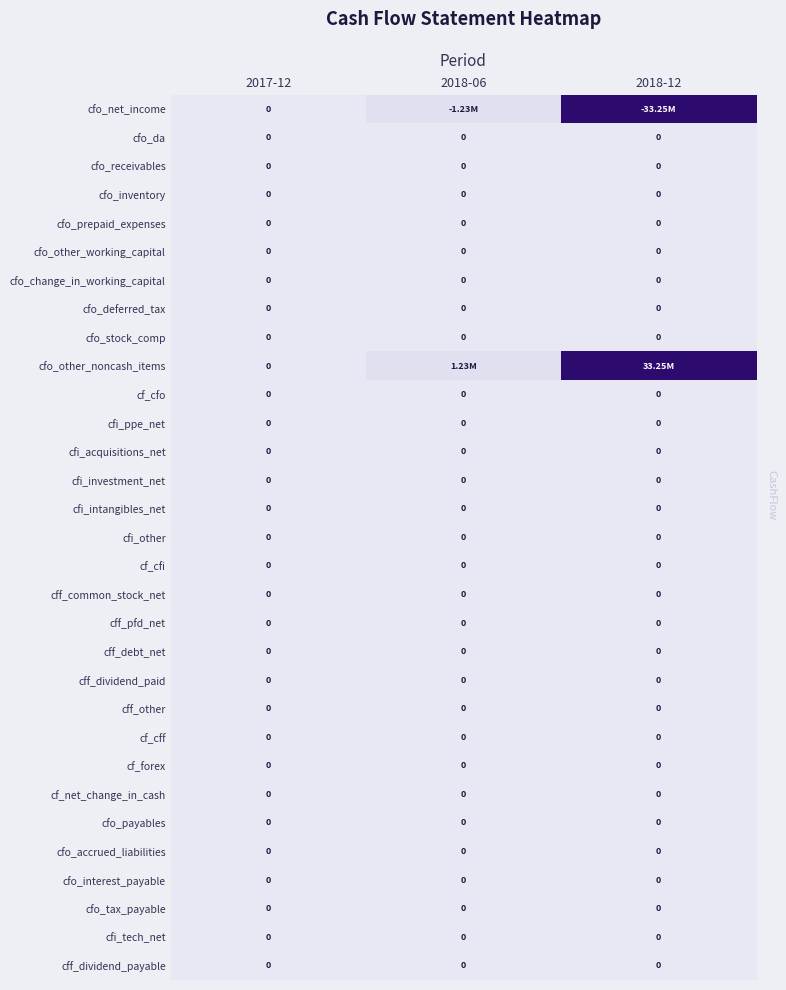

Which series has the largest range (max minus min)?

cfo_net_income